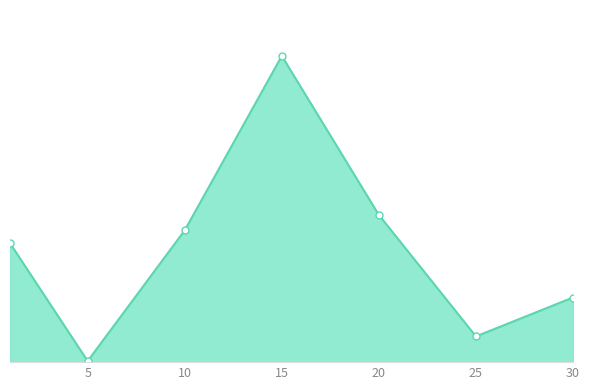

What is the difference between the maximum and minimum values?

39271.9